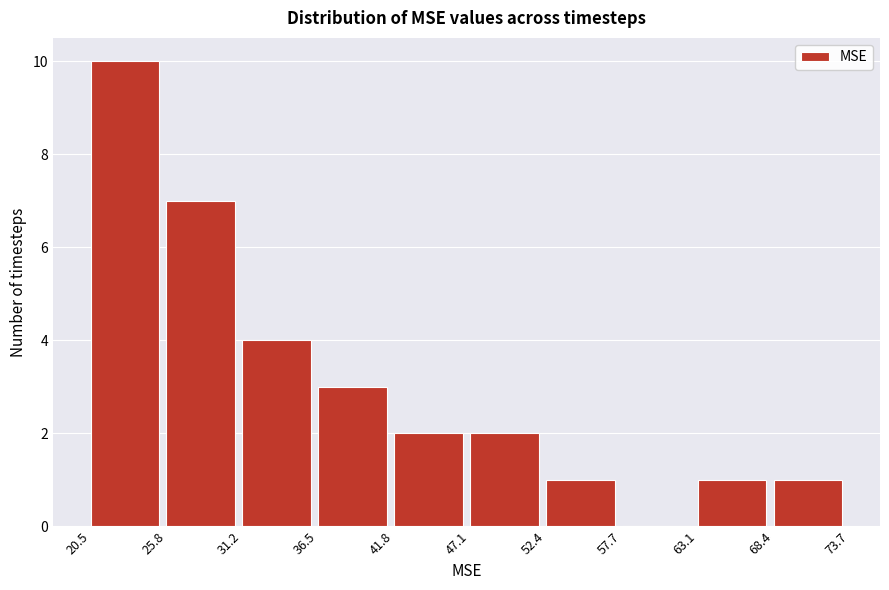

Reading left to right, list every bar in this chart as the range it spans on the x-axis followed by its height. The values are not printed on the chart, so give them approximately, as read against the axis.

20.5 to 25.8: 10
25.8 to 31.2: 7
31.2 to 36.5: 4
36.5 to 41.8: 3
41.8 to 47.1: 2
47.1 to 52.4: 2
52.4 to 57.7: 1
57.7 to 63.1: 0
63.1 to 68.4: 1
68.4 to 73.7: 1